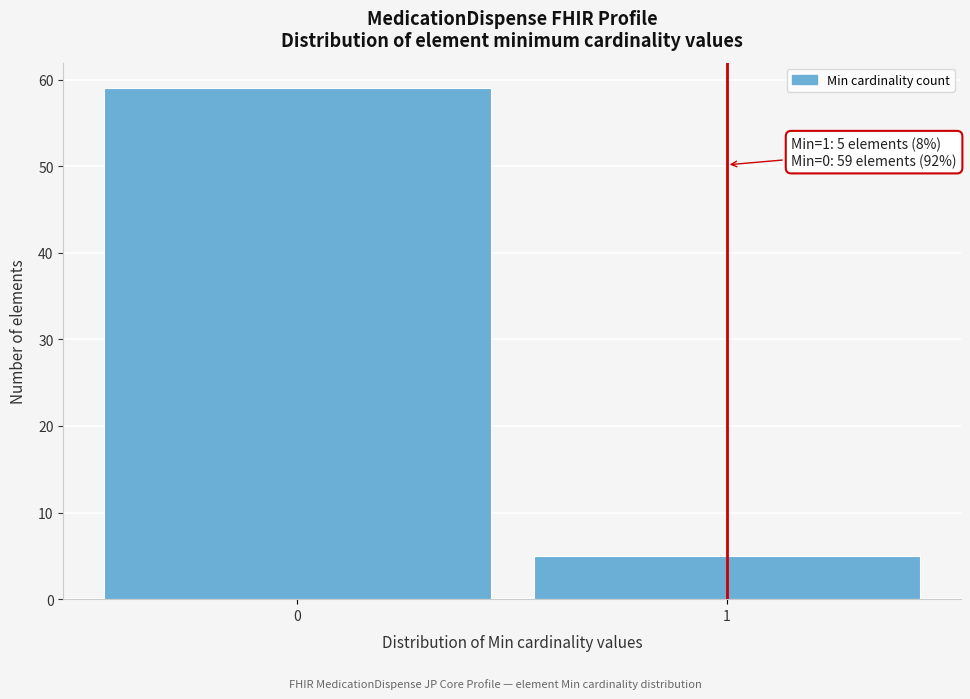

Reading left to right, extract all data points from this chart.

59	5